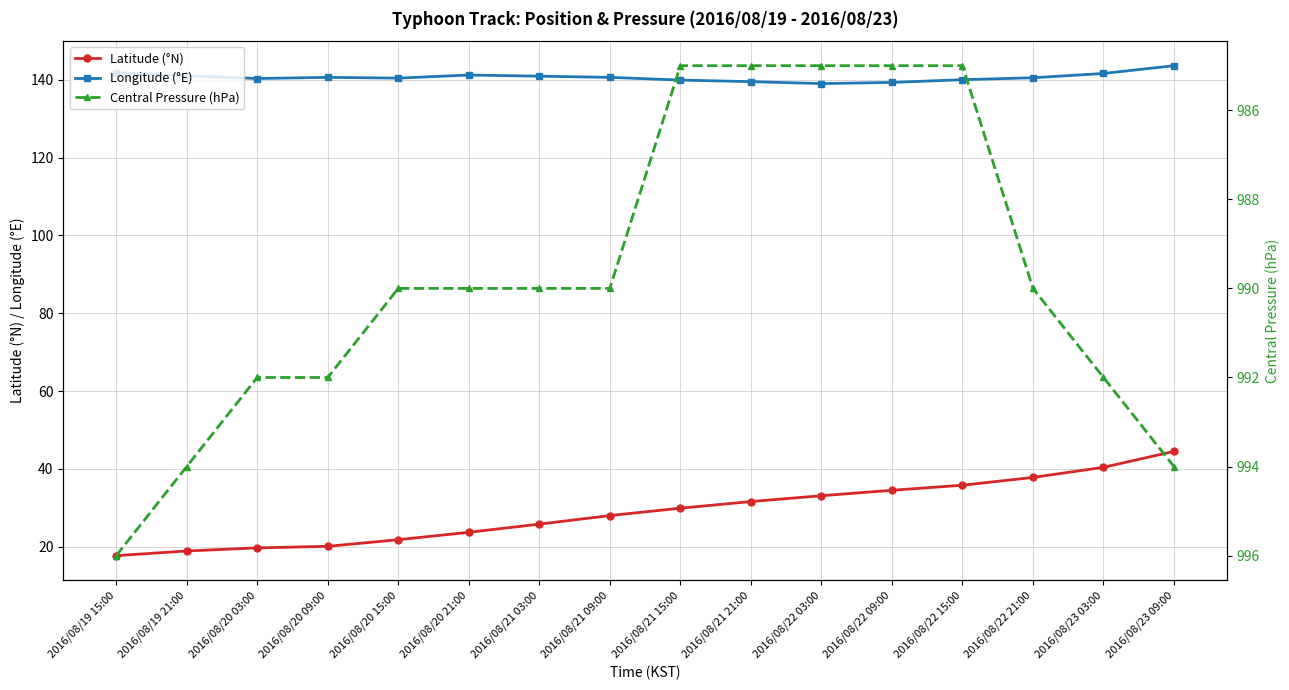

Between 2016/08/19 21:00 and 2016/08/22 21:00, which series saw the biggest shift?

Latitude (°N)